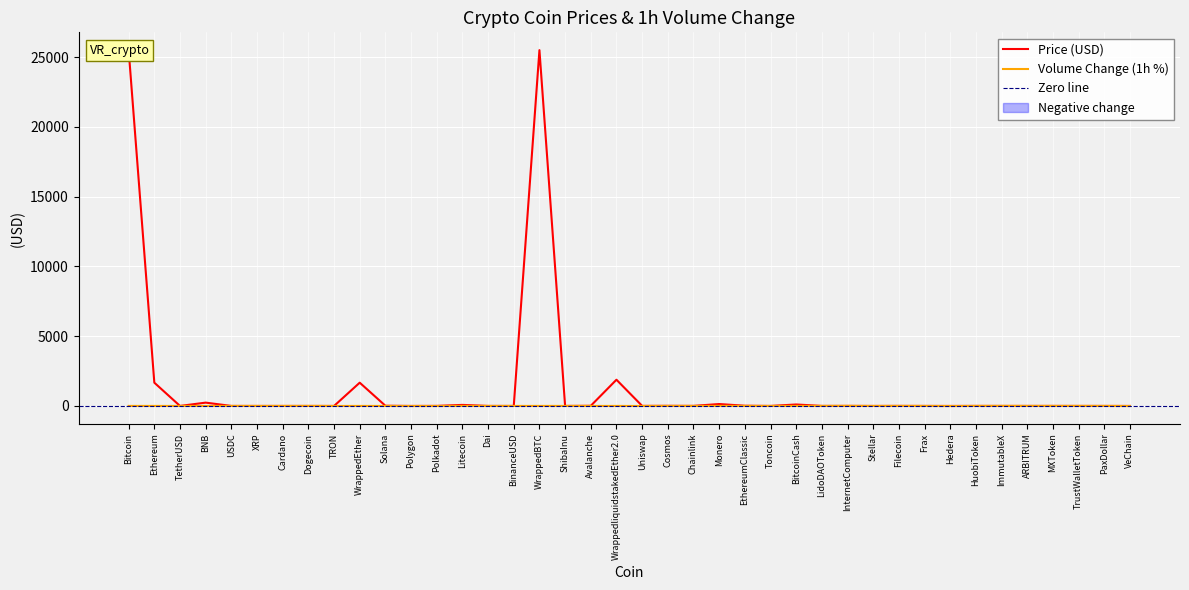

Which category has the lowest value in the Price series?

ShibaInu